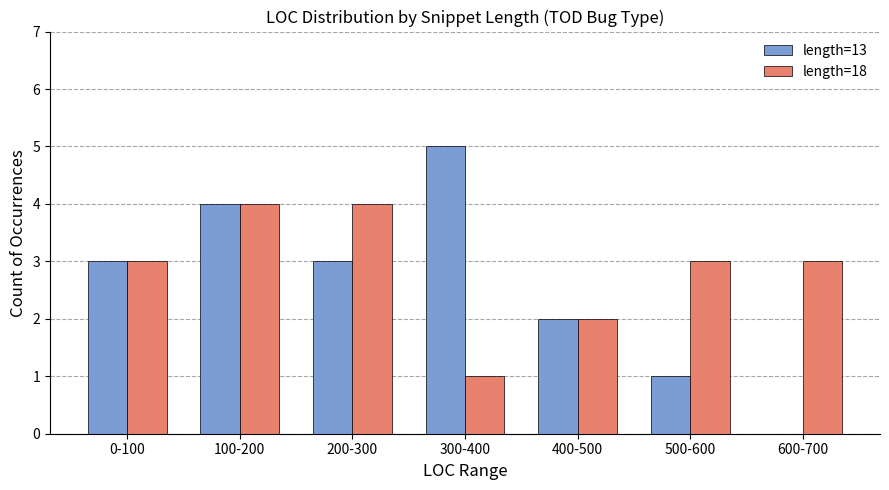

What is the maximum value for length=13?

5